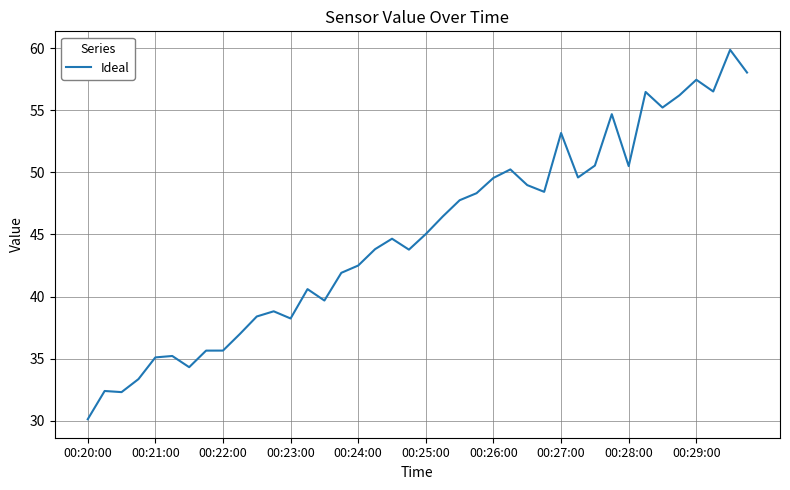

What is the smallest value displayed?

30.1